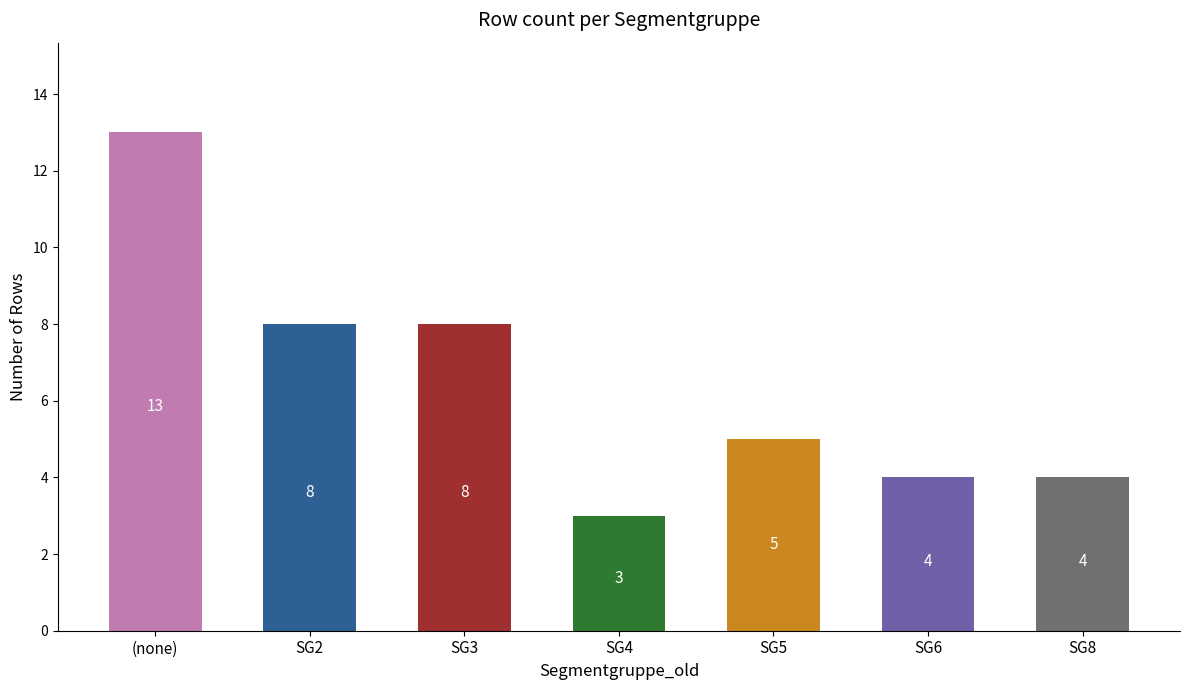

Is it true that the value at SG5 is 5?

True